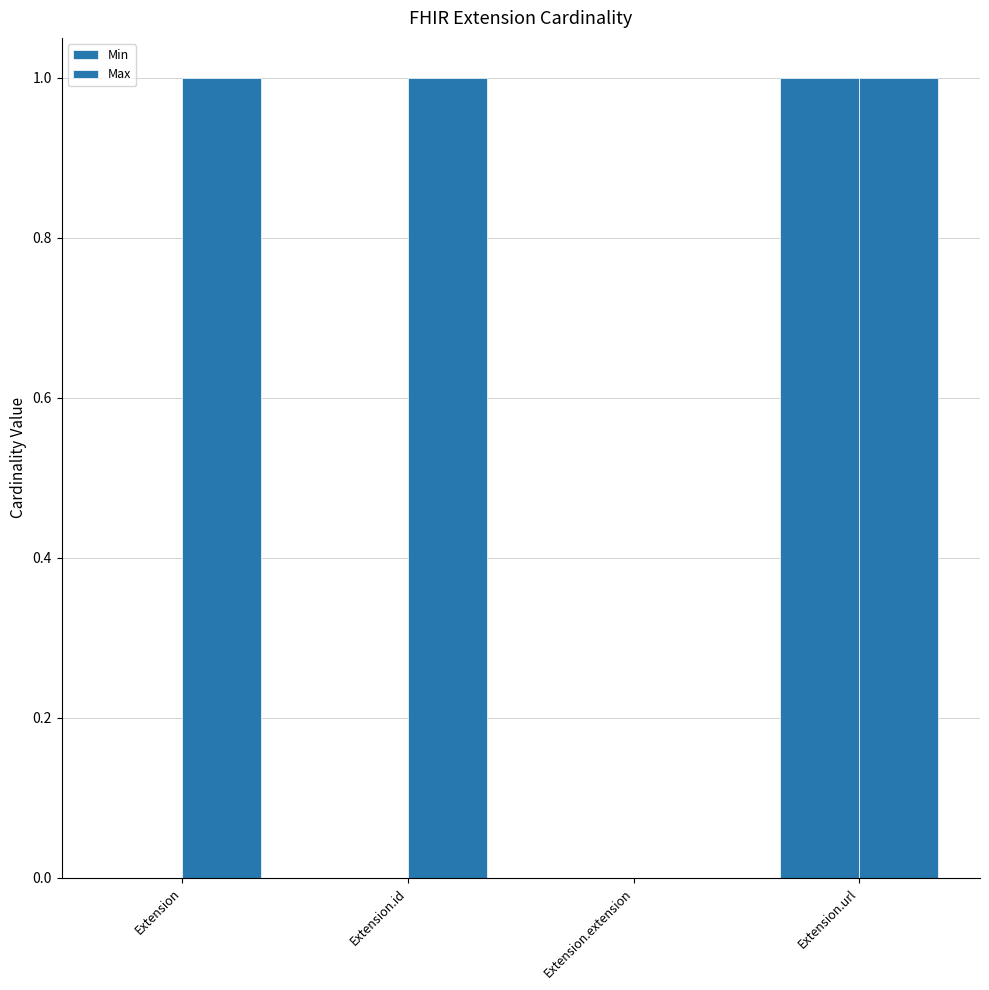

Count the number of categories in the chart.

4